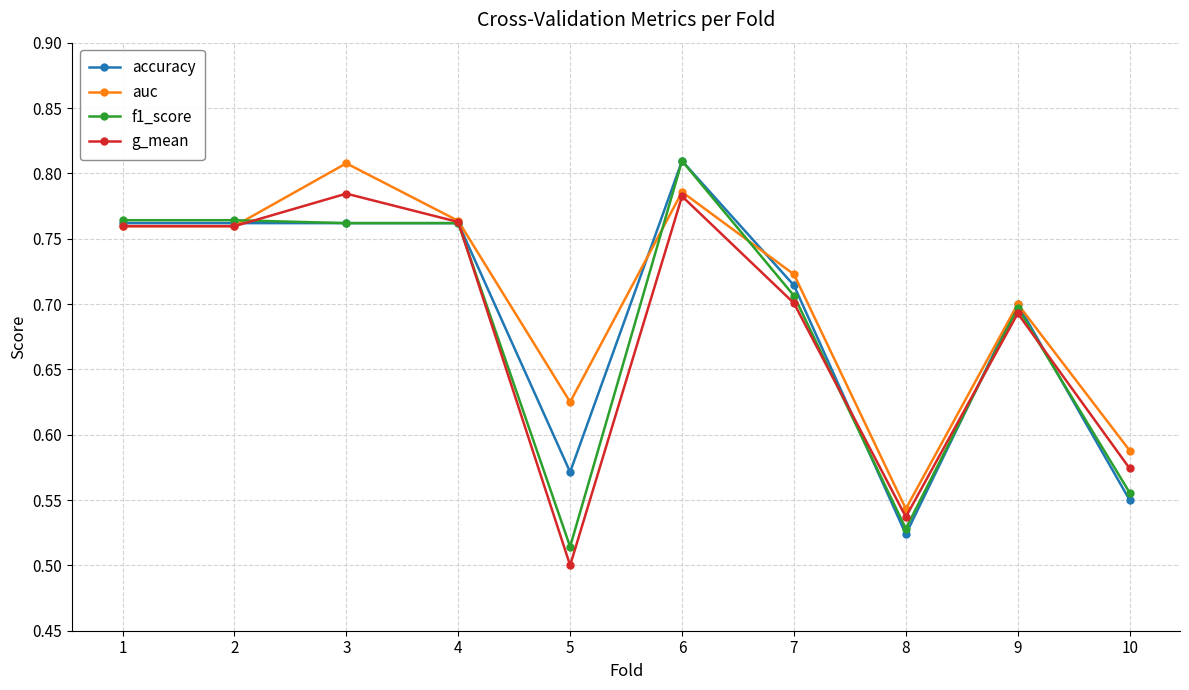

Where is the first local maximum for g_mean?

3